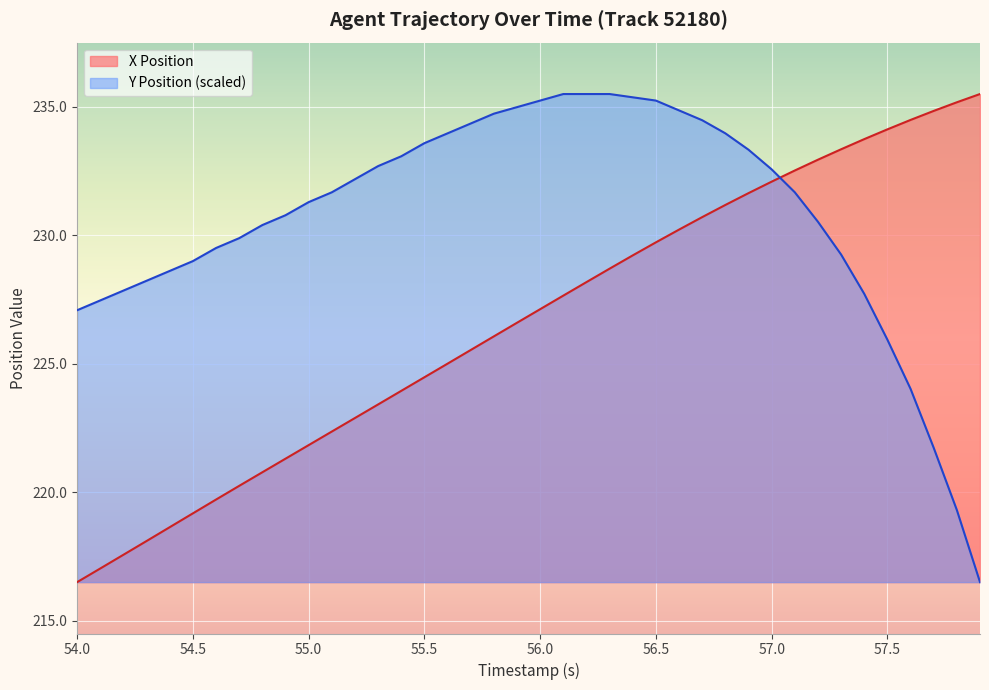

Reading left to right, transcribe all the data shown in this chart.

X: 216.5	217.0	217.6	218.1	218.6	219.2	219.7	220.2	220.8	221.3	221.8	222.4	222.9	223.4	223.9	224.5	225.0	225.5	226.1	226.6	227.1	227.7	228.2	228.7	229.2	229.7	230.2	230.7	231.2	231.6	232.1	232.5	232.9	233.3	233.7	234.1	234.5	234.8	235.2	235.5
Y: 227.1	227.5	227.8	228.2	228.6	229.0	229.5	229.9	230.4	230.8	231.3	231.7	232.2	232.7	233.1	233.6	234.0	234.3	234.7	235.0	235.2	235.5	235.5	235.5	235.4	235.2	234.9	234.5	234.0	233.3	232.6	231.7	230.5	229.3	227.7	225.9	224.0	221.7	219.3	216.5